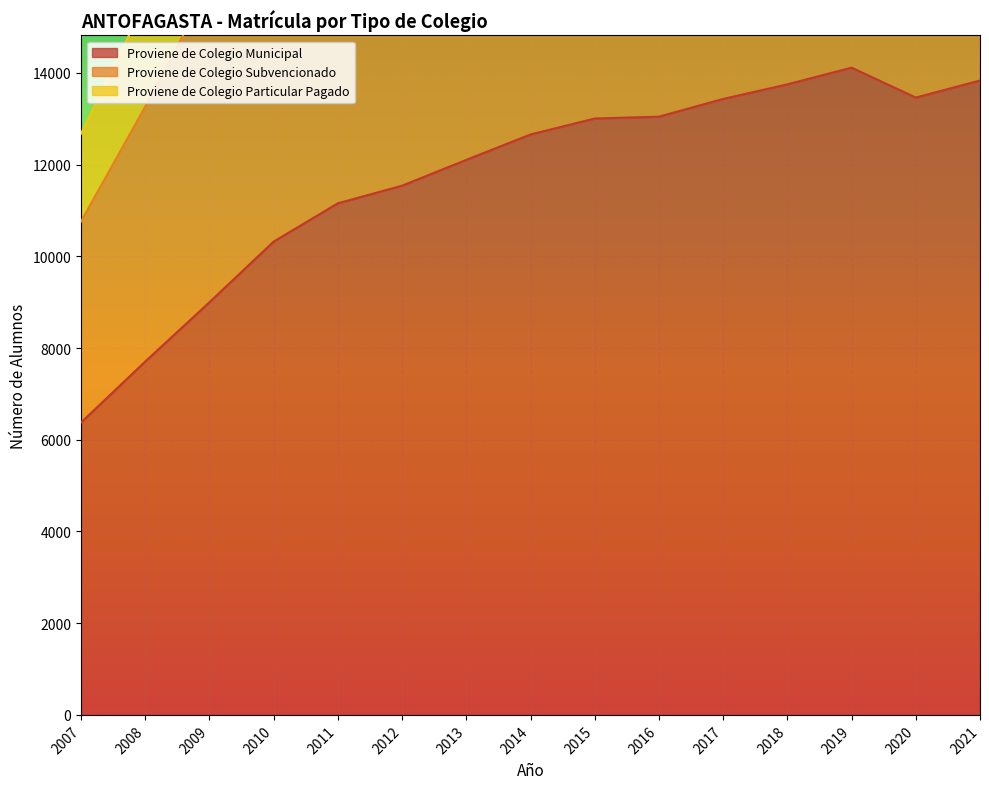

What is the difference between the Proviene de Colegio Municipal values at 2016 and 2011?

1889